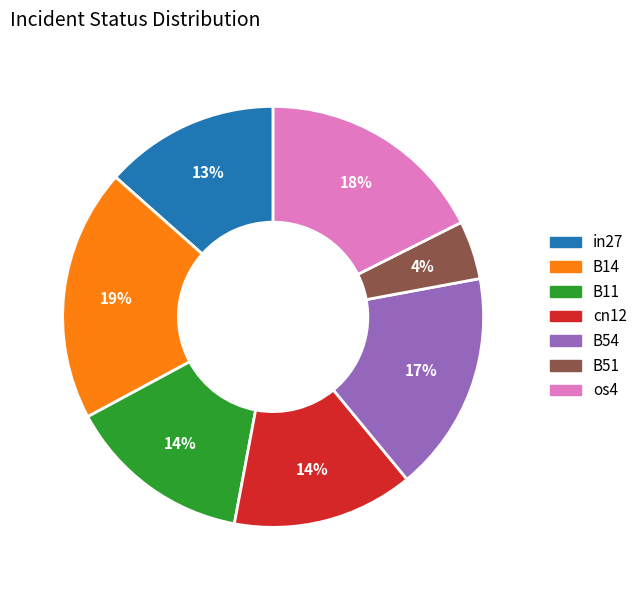

Is the sum of in27 and os4 greater than half?

No